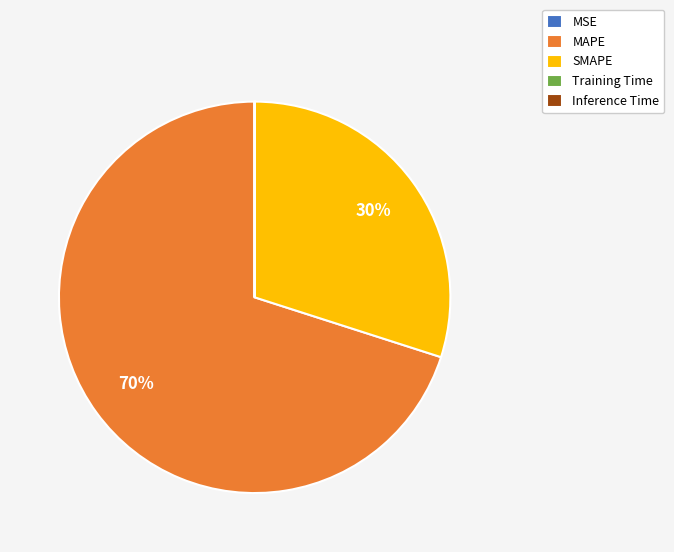

Is there any slice that represents more than half of the pie?

Yes